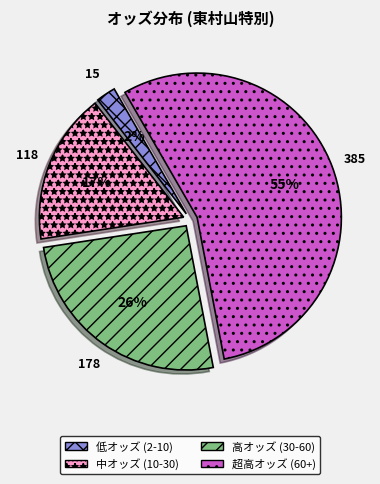

To the nearest percent, what is the average slice percentage?

25%